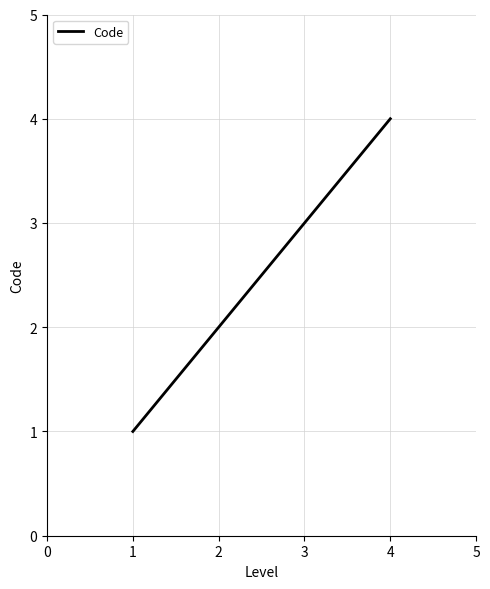

List the labels in order of value, smallest first.

1, 2, 3, 4